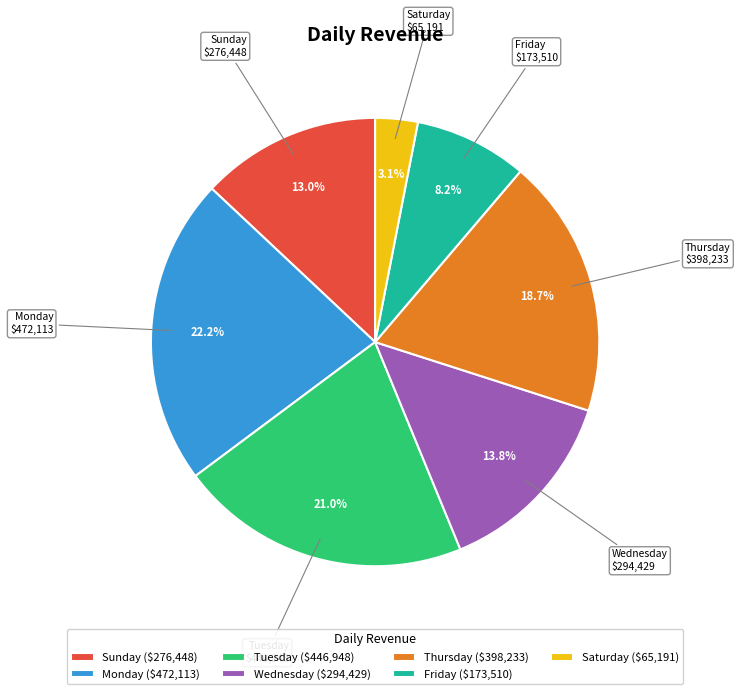

Is it true that Saturday is 11% of the pie?

False